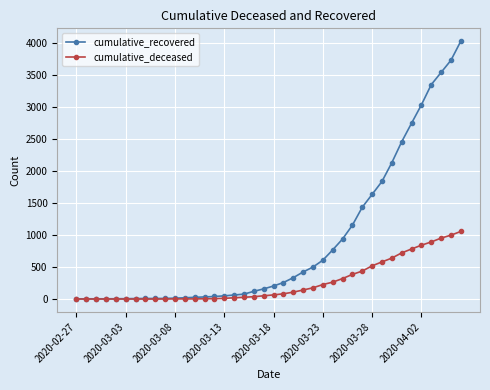

What is the maximum value shown in the chart?

4028